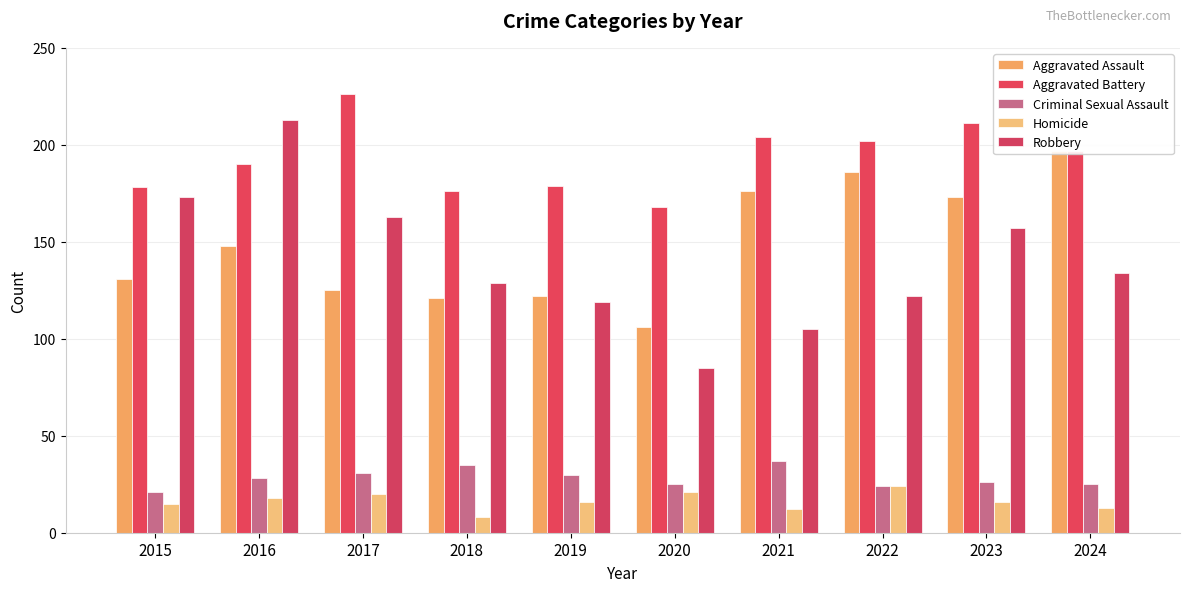

Is the value of Robbery at 2024 greater than the value of Criminal Sexual Assault at 2015?

Yes